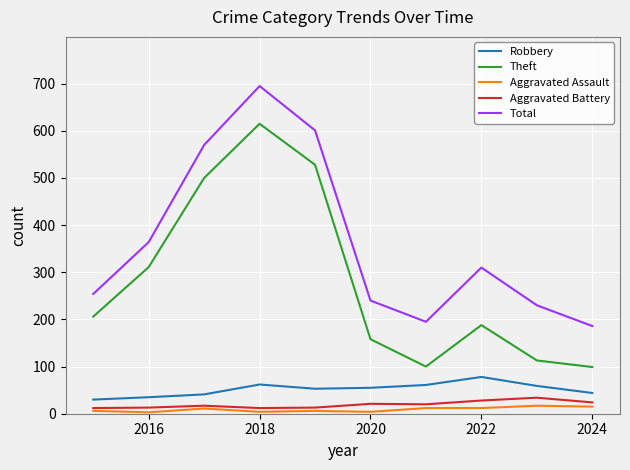

Does the chart display data point markers on the line(s)?

No